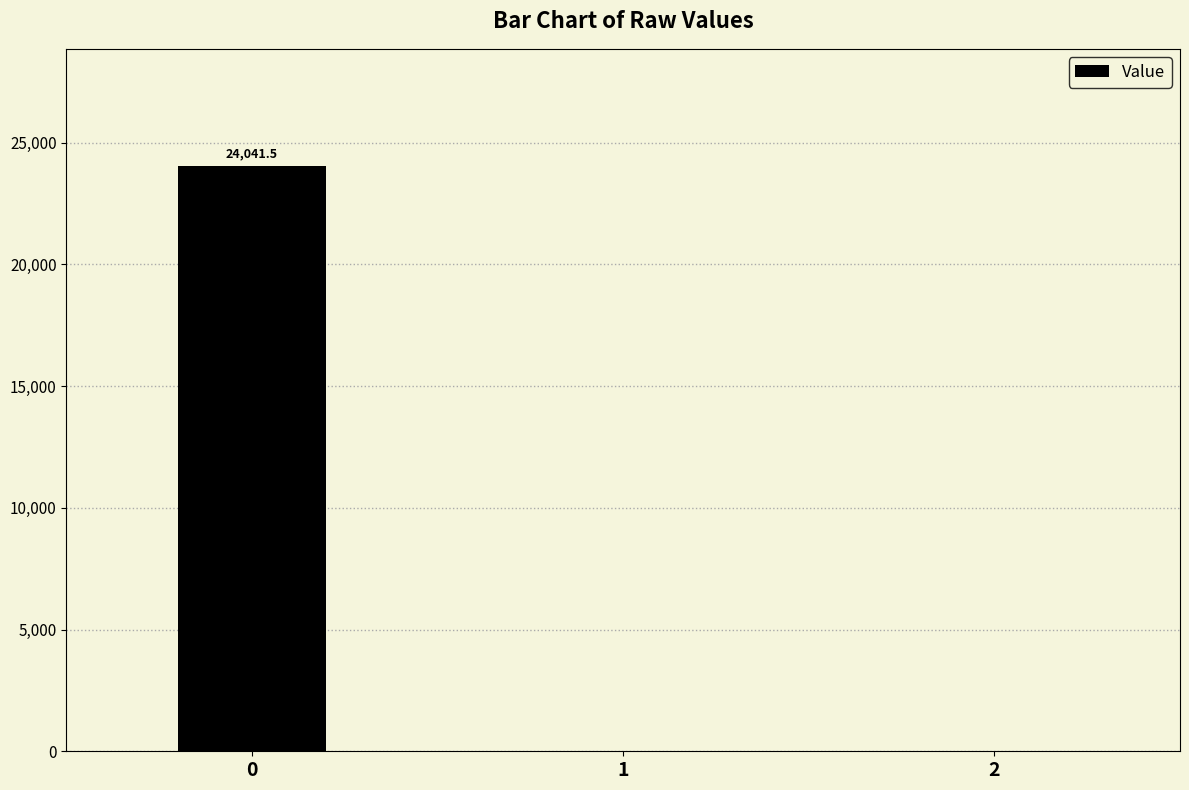

The value at 1 is -16810.3. True or false?

False